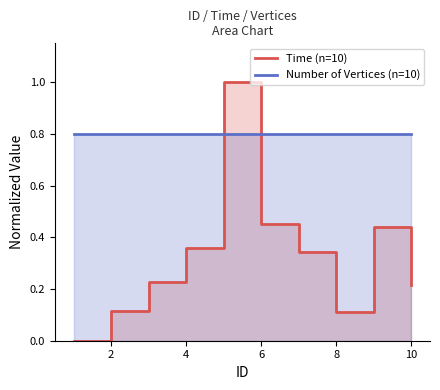

Rank the series at 2 from highest to lowest value.

Number of Vertices (n=10), Time (n=10)